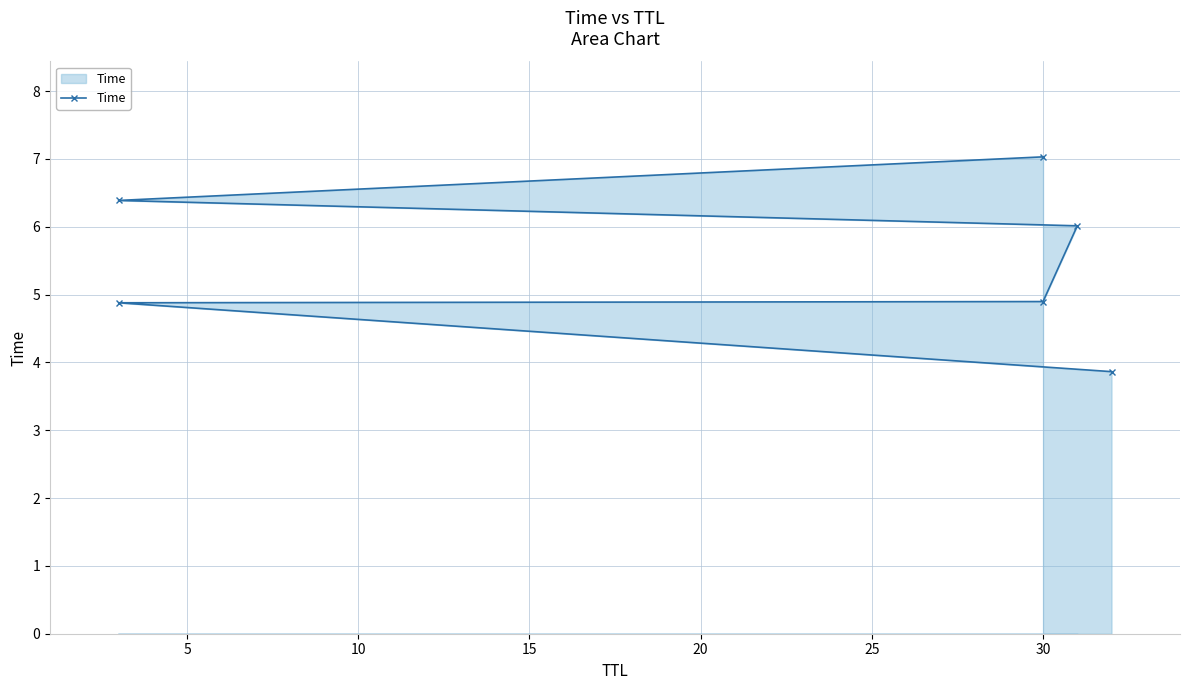

What is the minimum value shown in the chart?

3.9